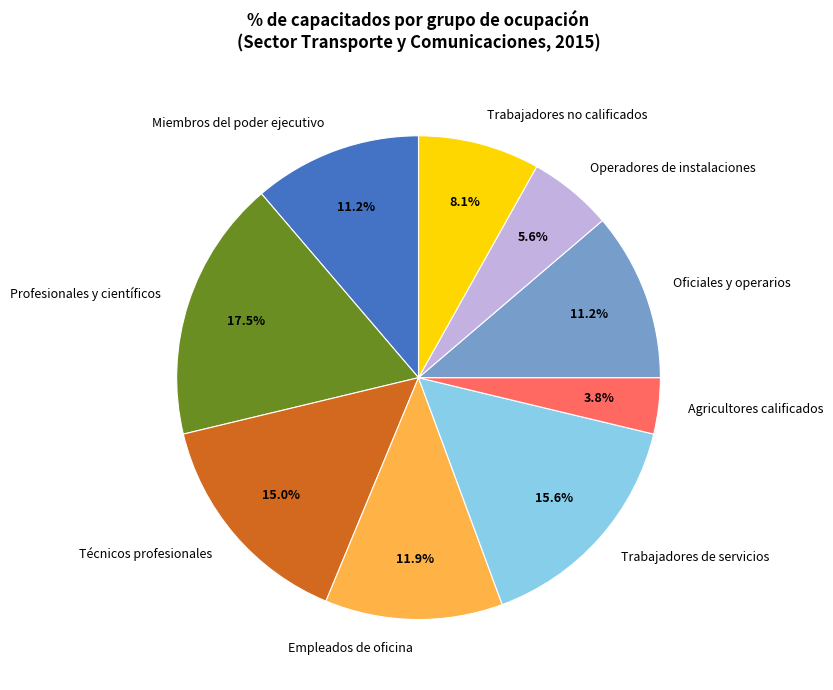

Combined, do Agricultores calificados and Trabajadores no calificados account for over 50%?

No